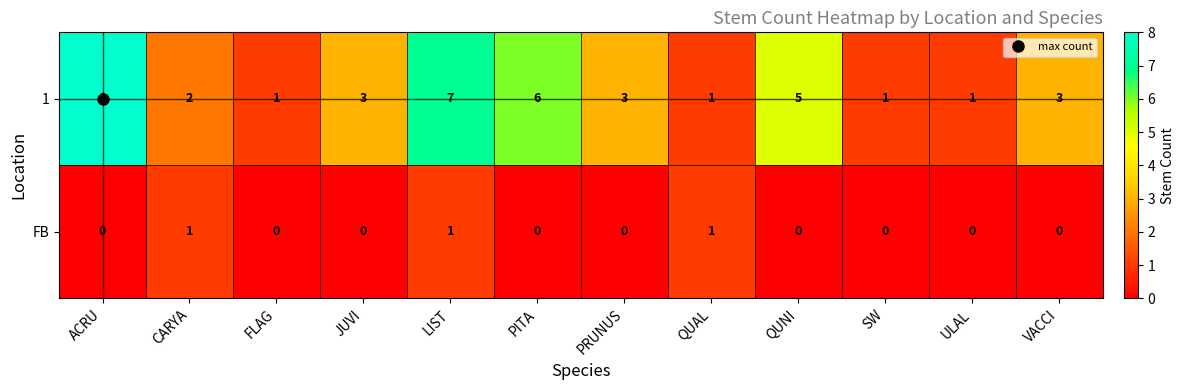

How many 1 values are between 1 and 6?

10